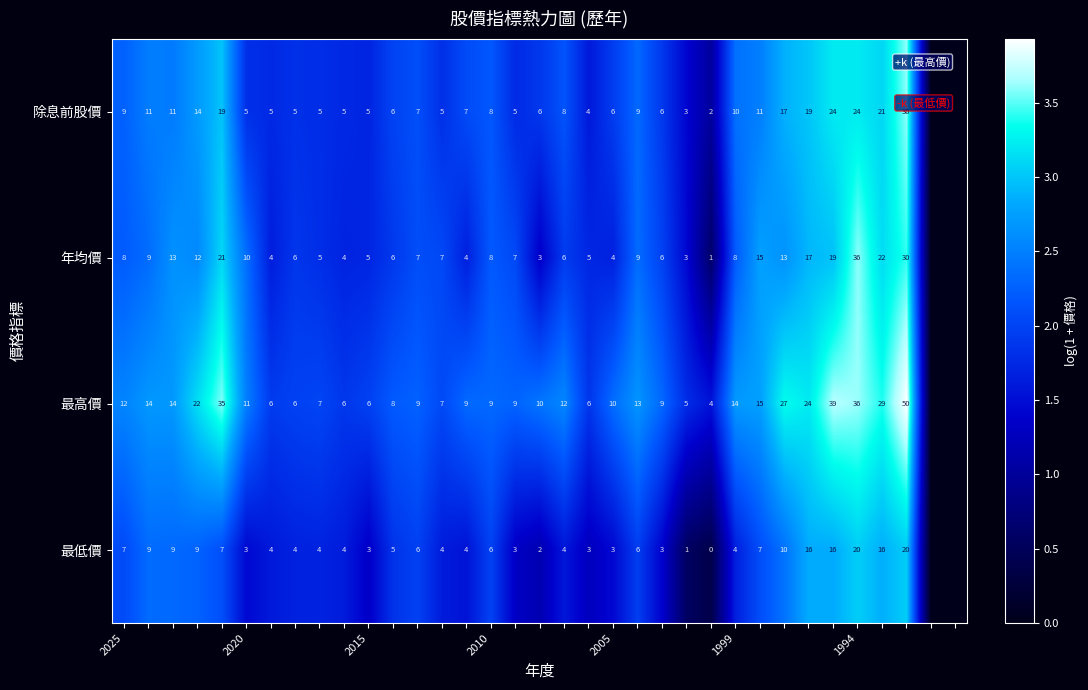

Is it true that 年均價 equals 56 at 1994?

False